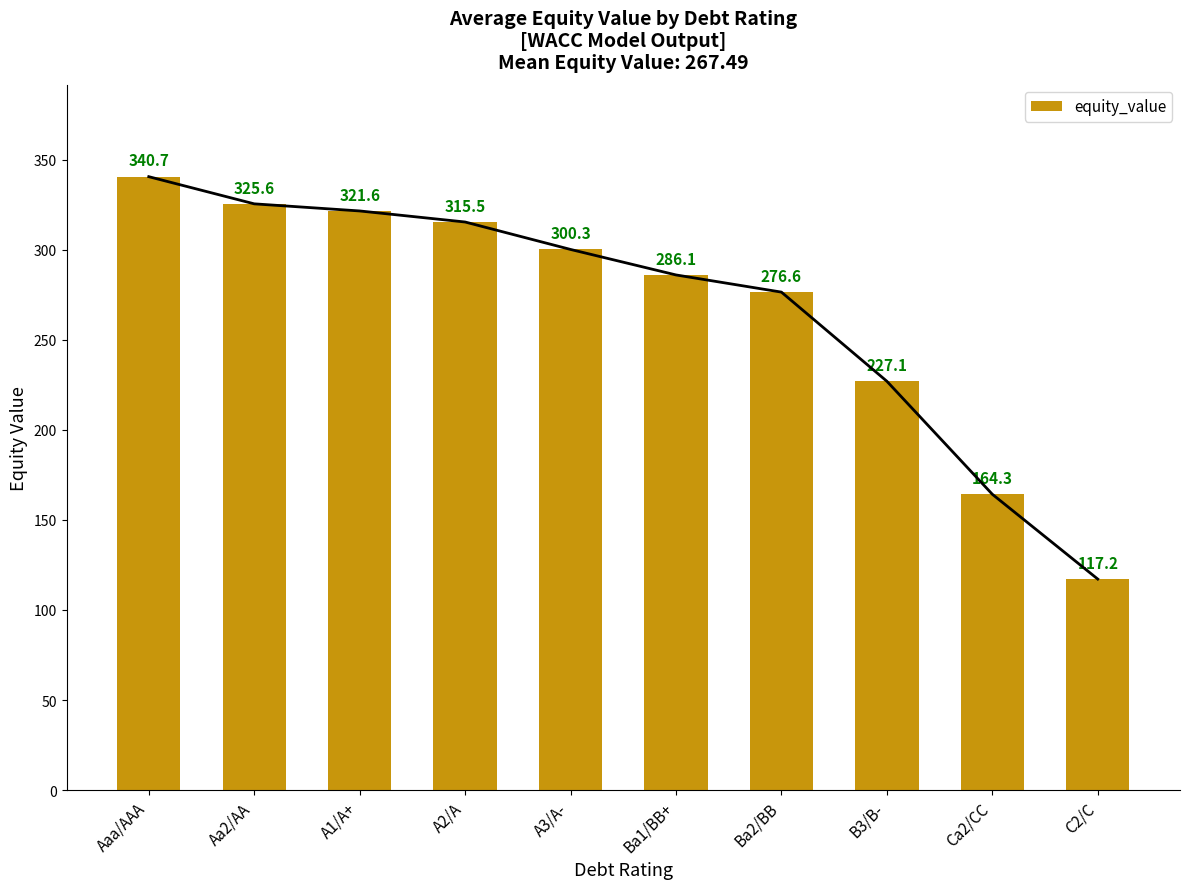

What is the change in value from A3/A- to Ca2/CC?

-136.0